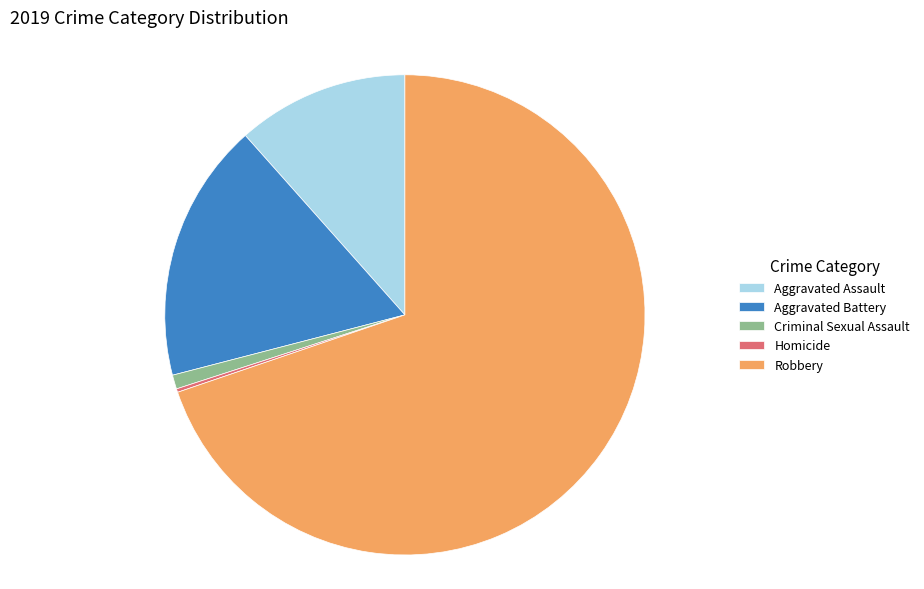

Is there any slice that represents more than half of the pie?

Yes